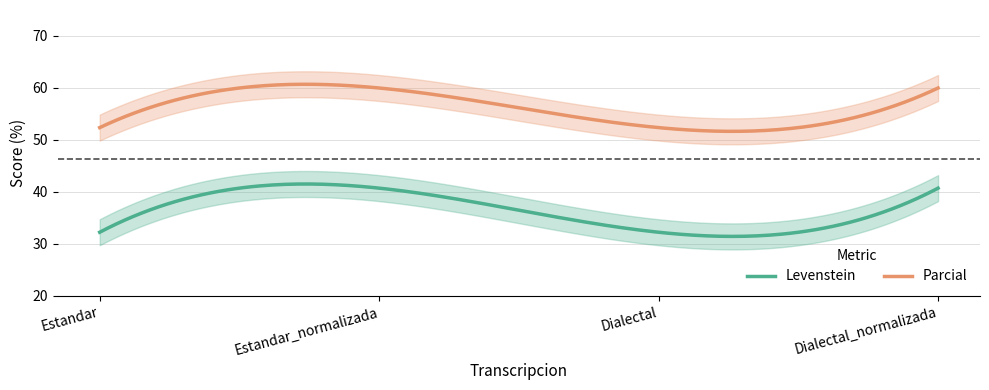

Which label corresponds to the smallest value in the chart?

Estandar